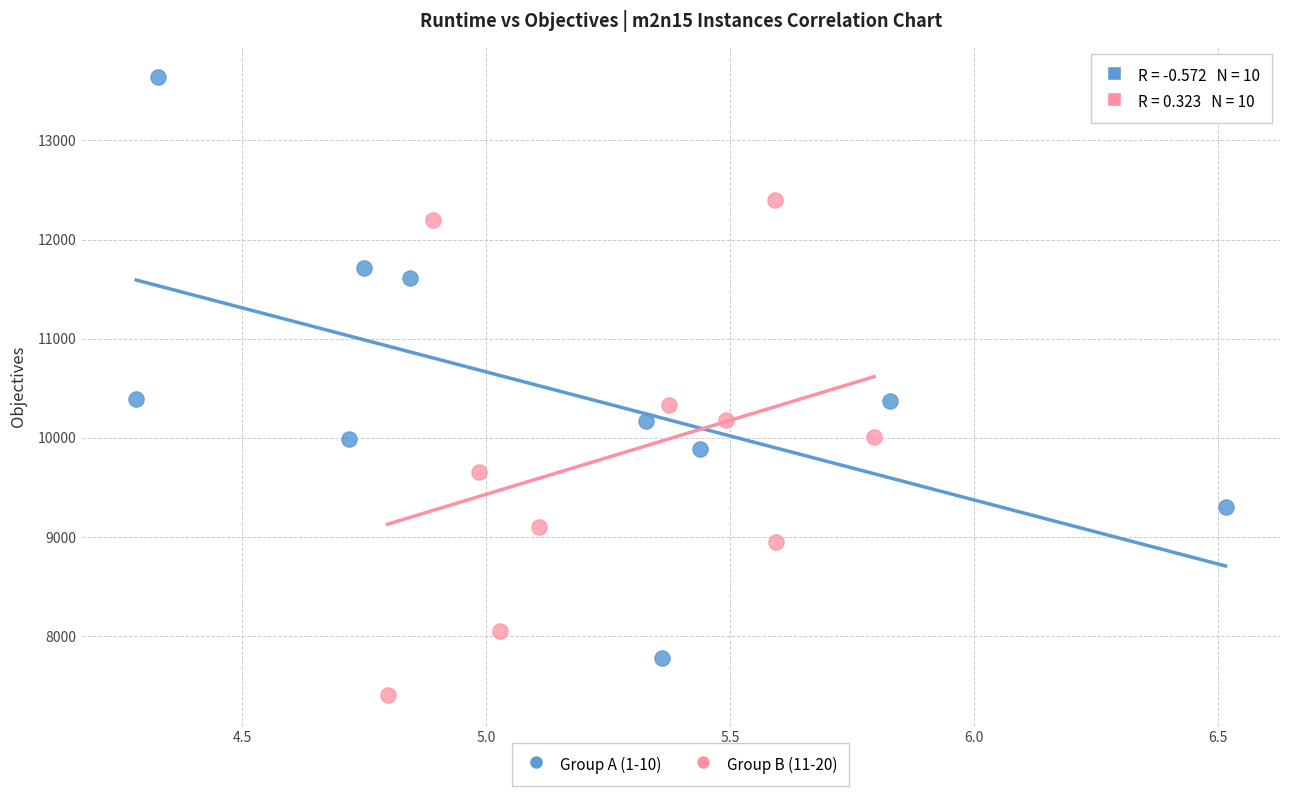

Which series reaches the minimum Y coordinate?

Group B (11-20)